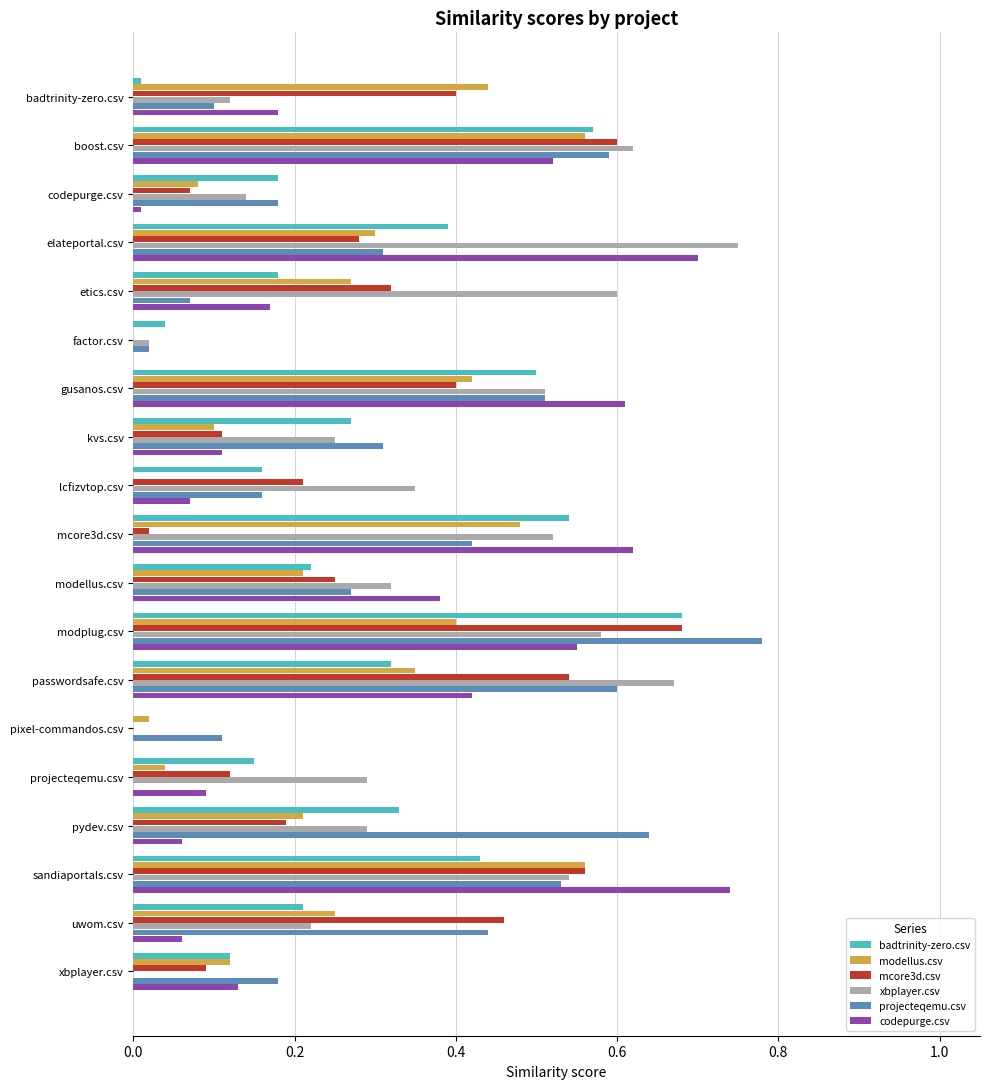

Which series has the widest spread of values?

projecteqemu.csv